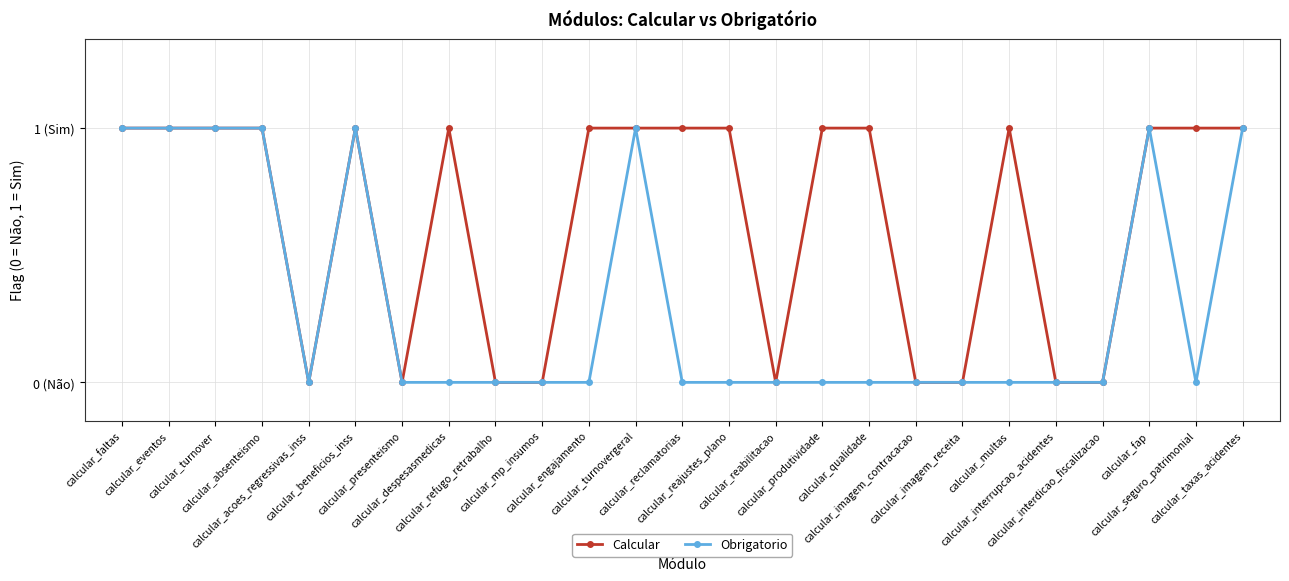

What is the value of the Obrigatorio point at the 6th from the left?

1